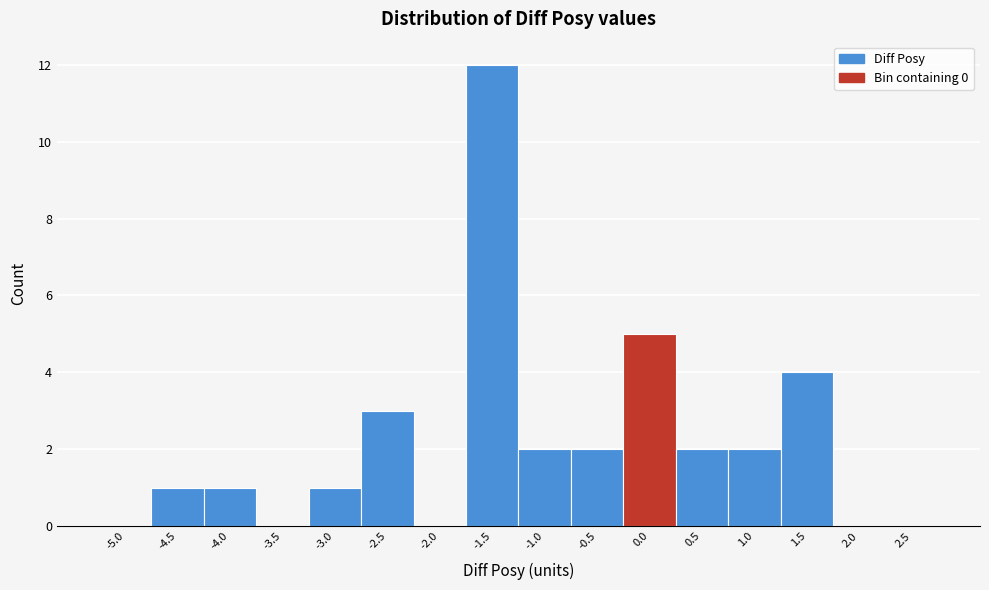

Reading left to right, transcribe all the data shown in this chart.

-5.0=0	-4.5=1	-4.0=1	-3.5=0	-3.0=1	-2.5=3	-2.0=0	-1.5=12	-1.0=2	-0.5=2	0.0=5	0.5=2	1.0=2	1.5=4	2.0=0	2.5=0